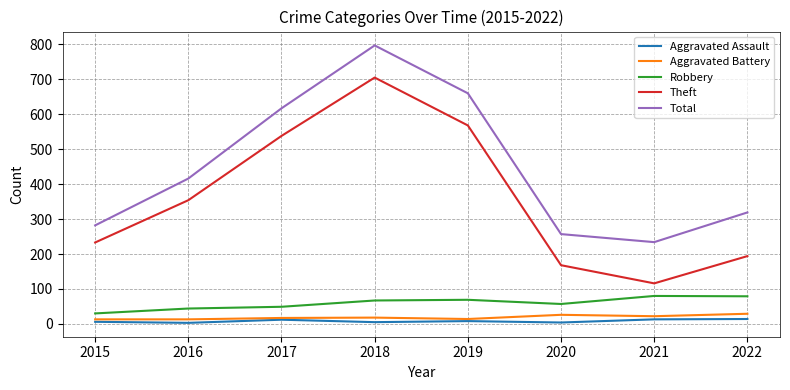

Is it true that Total equals 346 at 2018?

False